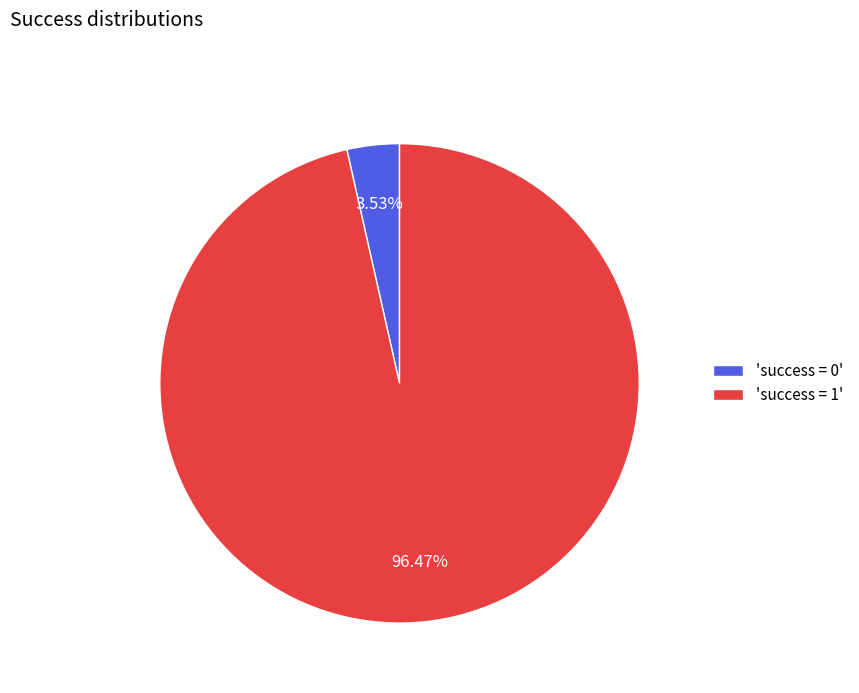

What is the majority slice?

'success = 1'